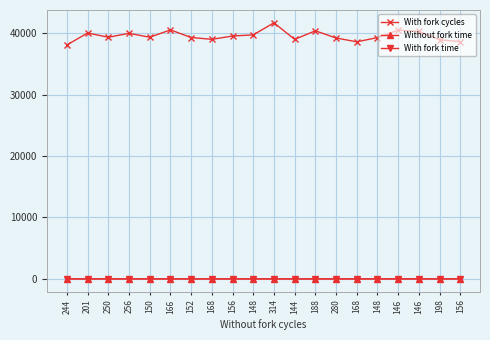

How many lines are shown in the chart?

3